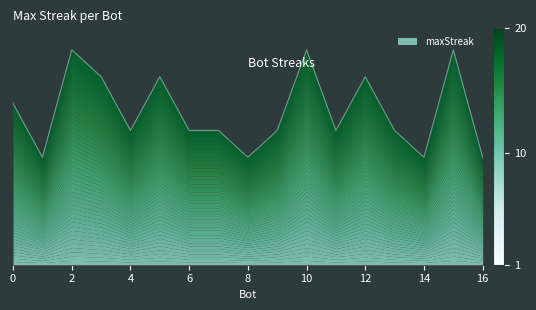

Which category has the lowest value across all series?

1